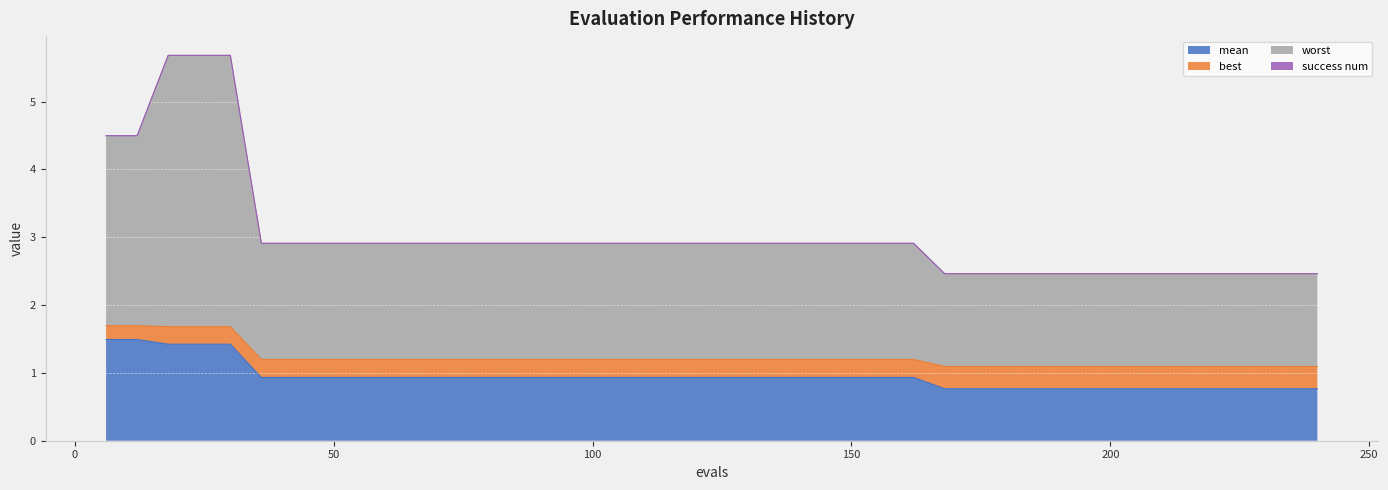

What is the difference between the worst values at 240 and 132?

0.4